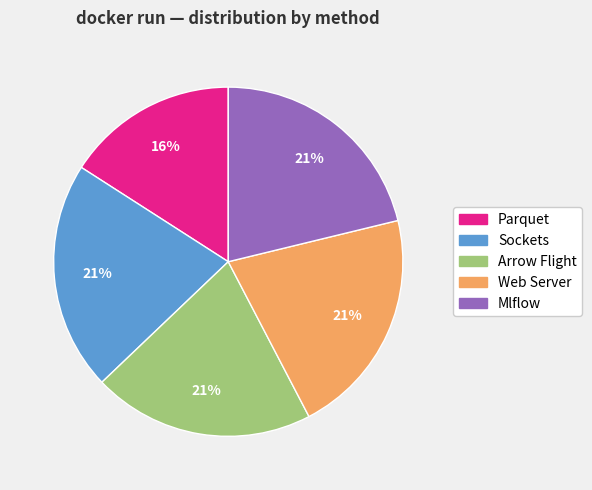

Combined, do Parquet and Web Server account for over 50%?

No